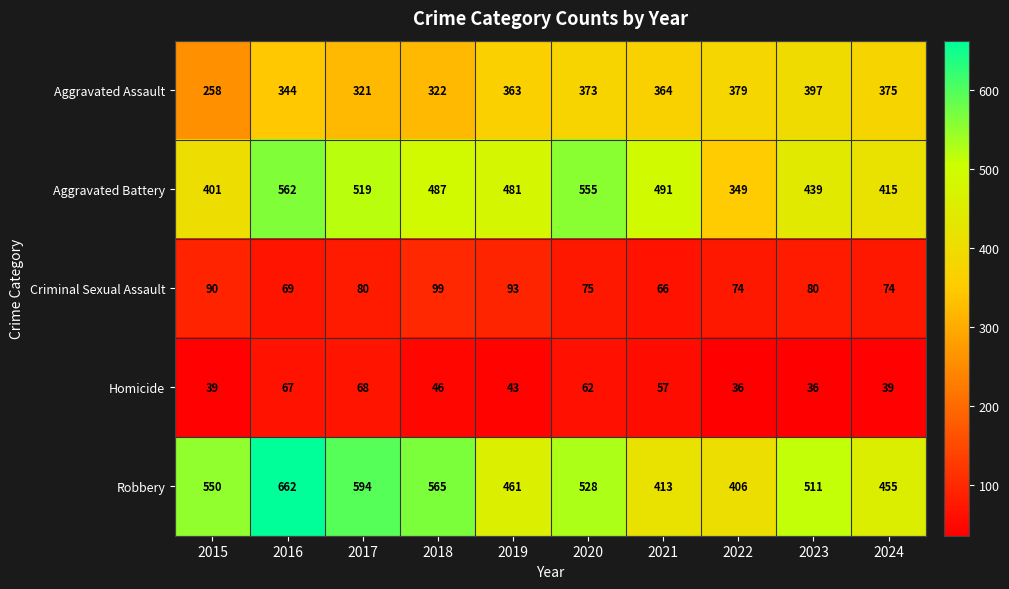

What is the difference between the maximum and minimum values in the Aggravated Battery series?

213